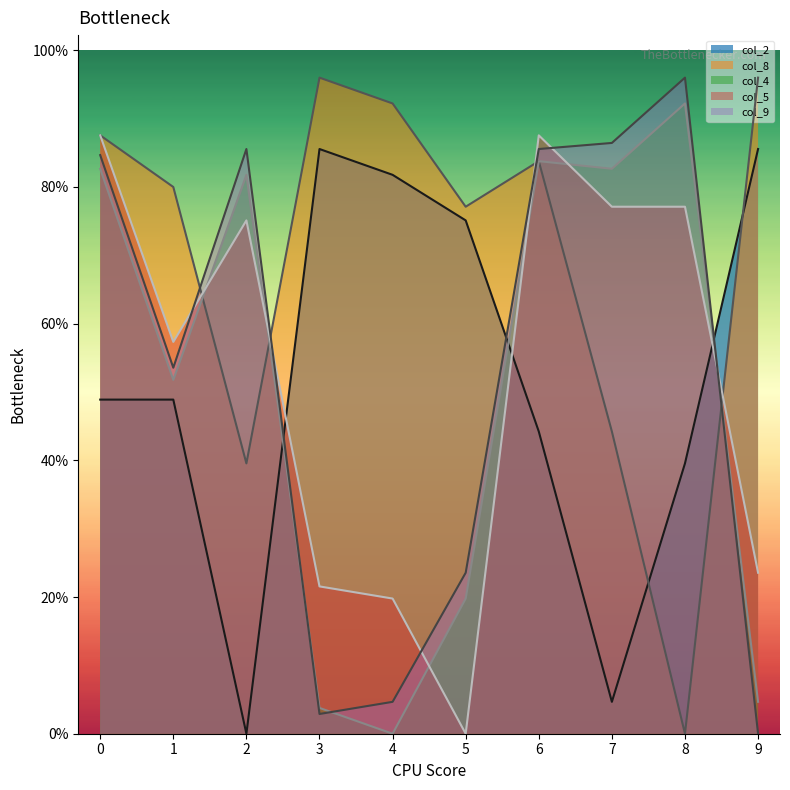

Rank the categories by col_8 value from highest to lowest.

3, 9, 4, 0, 6, 1, 5, 7, 2, 8